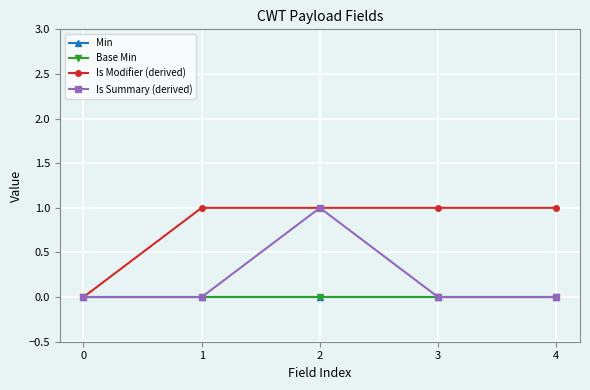

Reading left to right, what are all the values shown in this chart?

Min: 0	0	0	0	0
Base Min: 0	0	0	0	0
Is Modifier (derived): 0	1	1	1	1
Is Summary (derived): 0	0	1	0	0